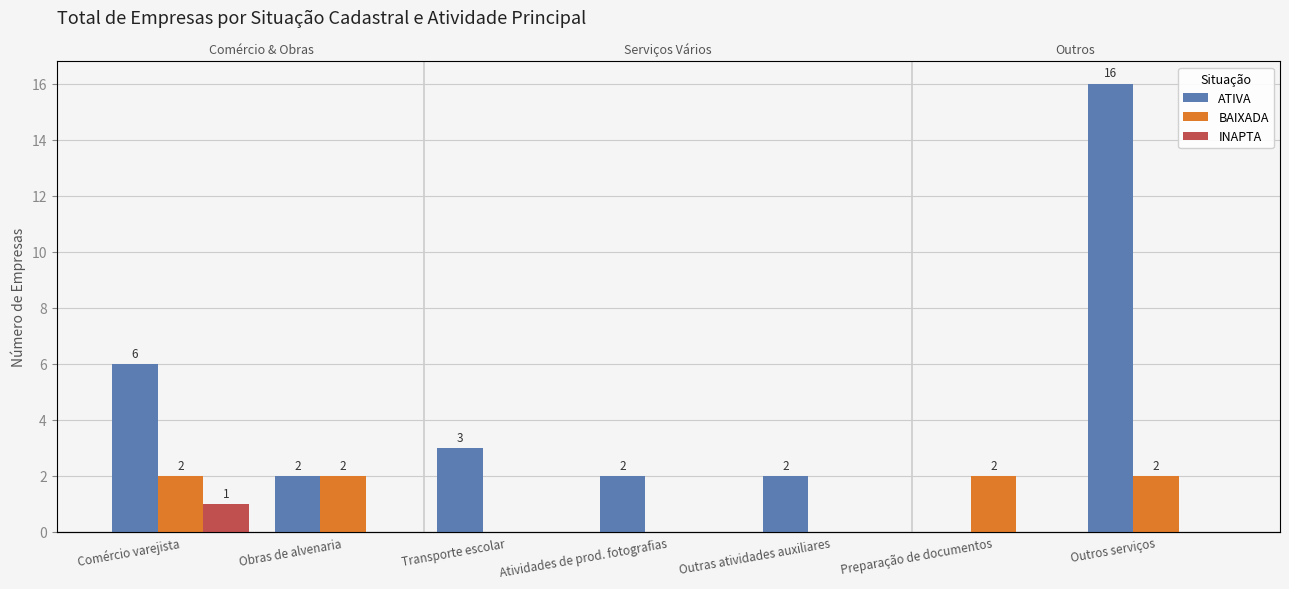

What is the maximum value for BAIXADA?

2